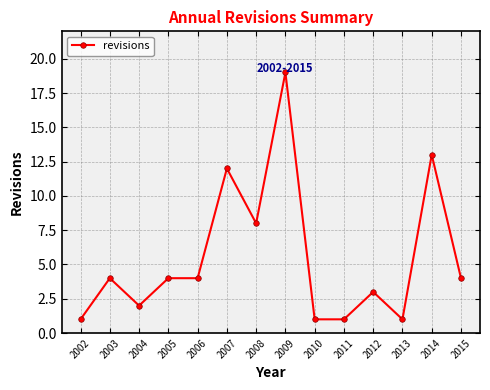

What is the change in value from 2014 to 2015?

-9